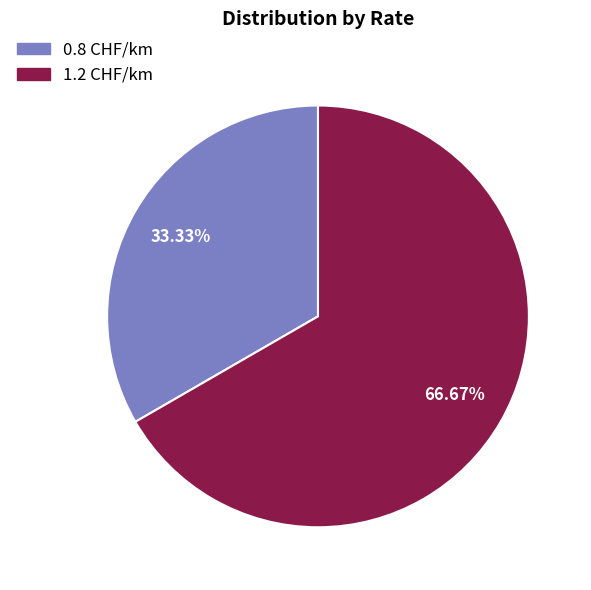

The 0.8 CHF/km slice represents 43% of the pie. True or false?

False